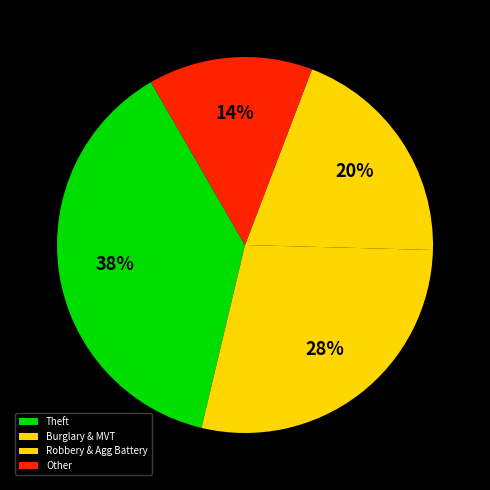

Which slice is the smallest?

Other